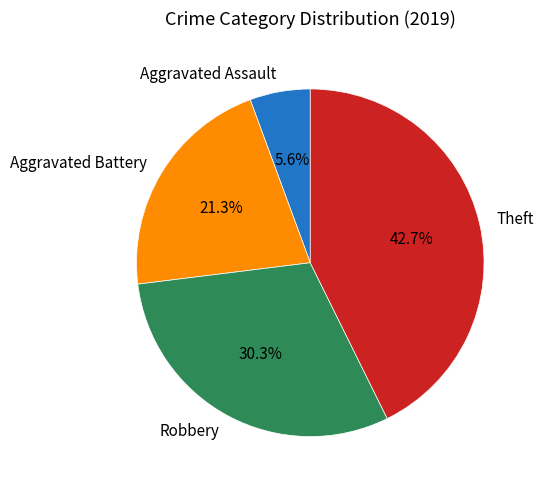

What percentage is the Aggravated Assault slice, to the nearest percent?

6%